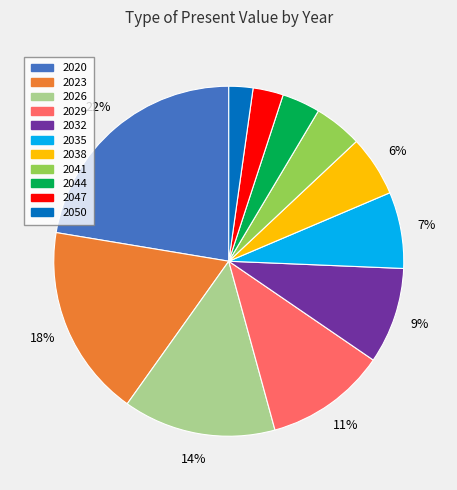

What percentage is the 2041 slice, to the nearest percent?

4%